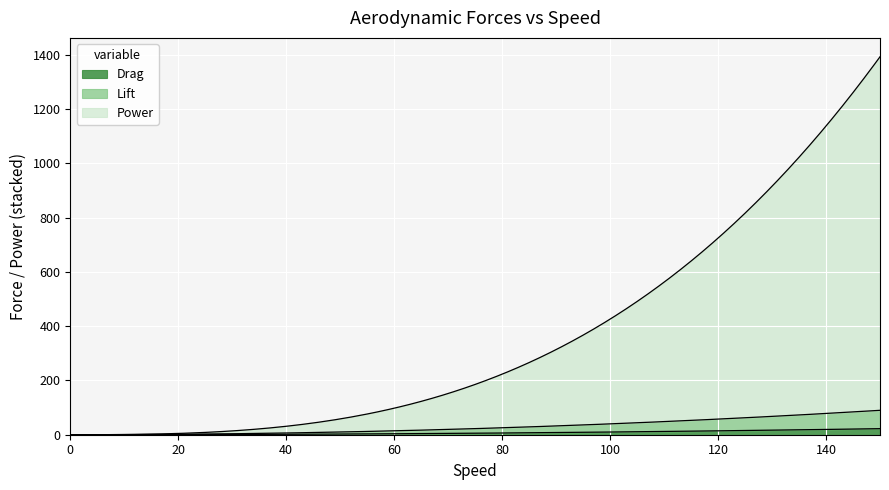

Which series has the widest spread of values?

Power